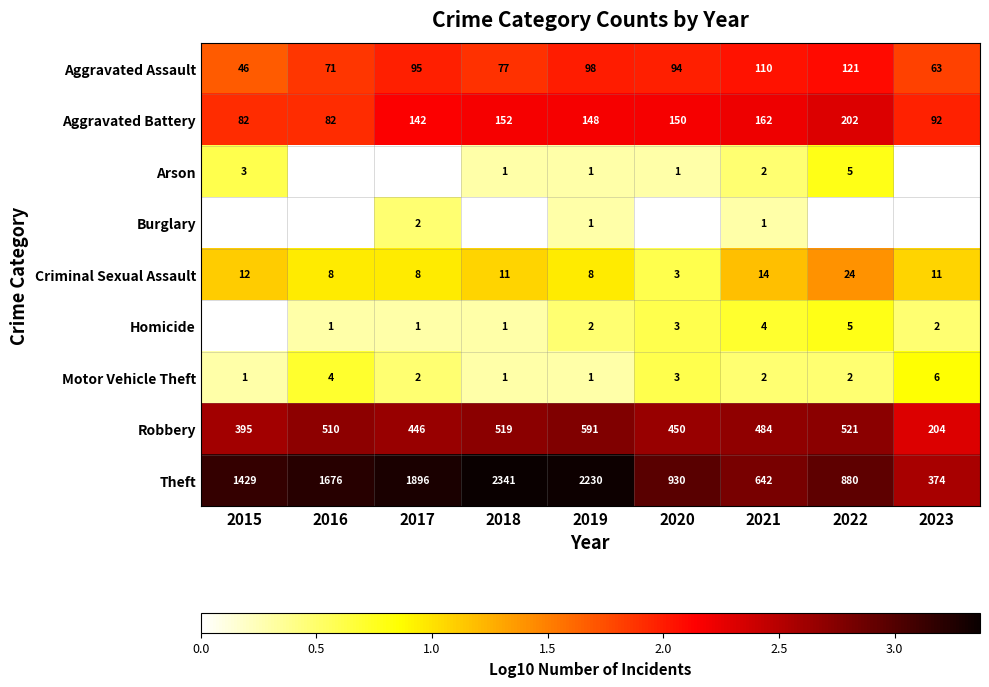

What is the difference between the highest and lowest values at 2021?

641